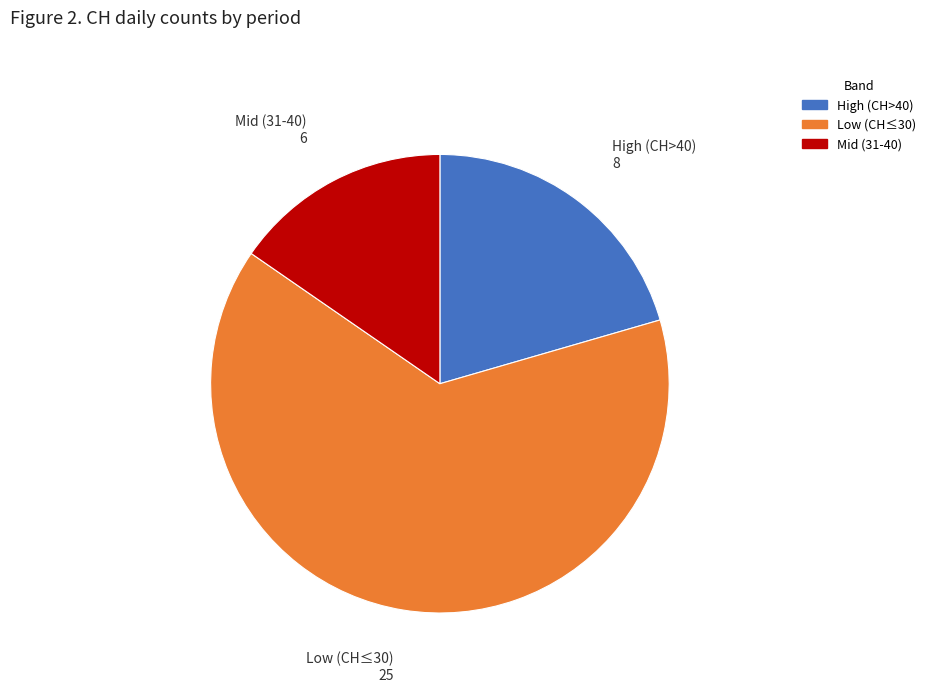

Is there a majority slice in this chart?

Yes